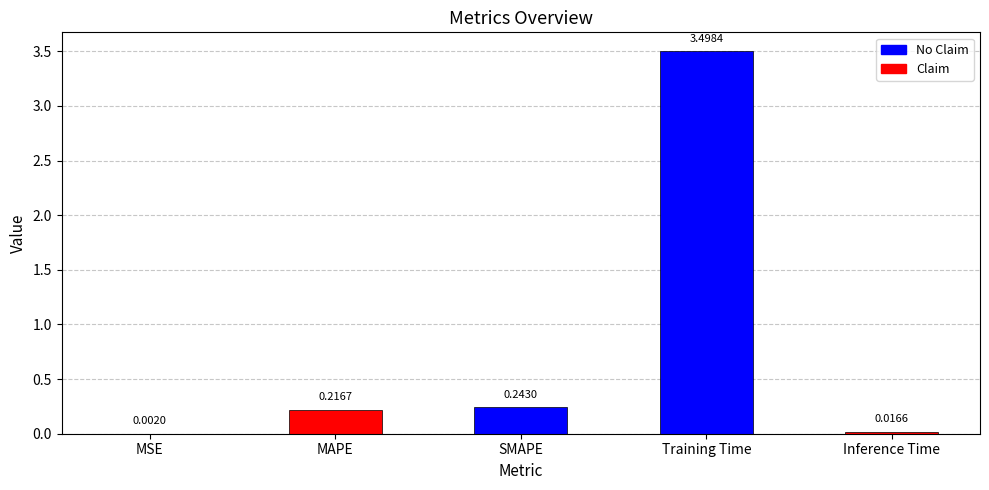

Where is the data nearest to the value 1?

SMAPE